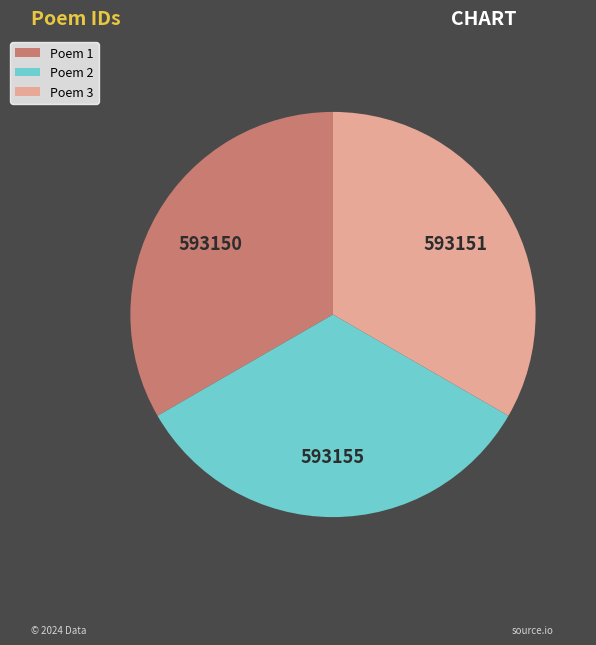

Does any single category account for the majority?

No